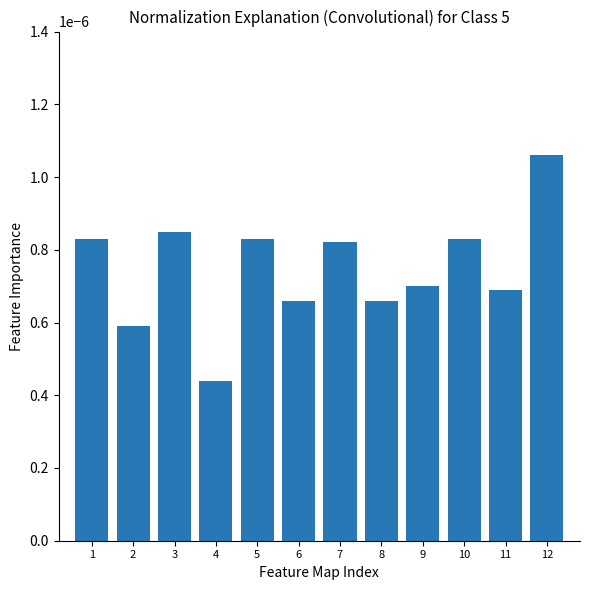

Does the chart contain any negative values?

No